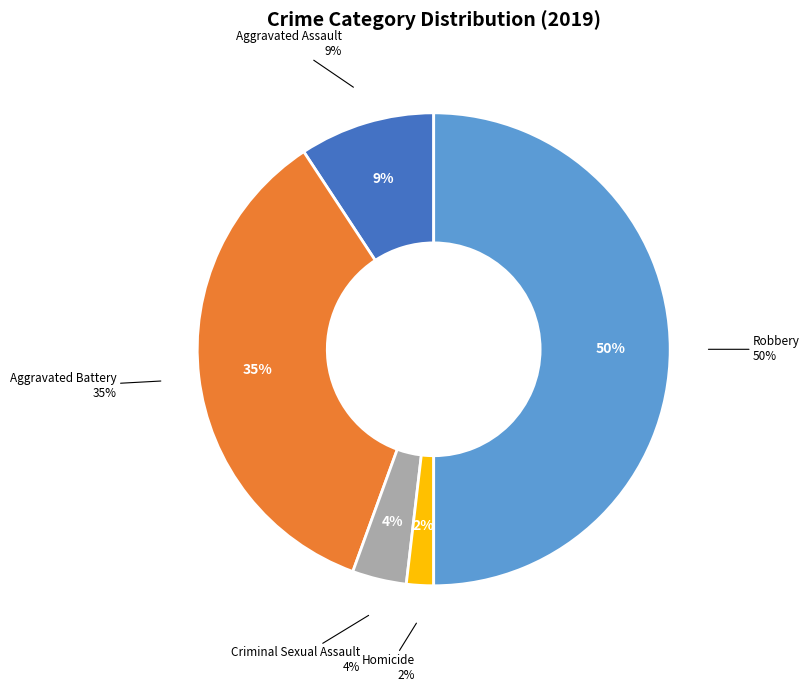

To the nearest percent, what is the difference between the largest and smallest slice percentages?

48%